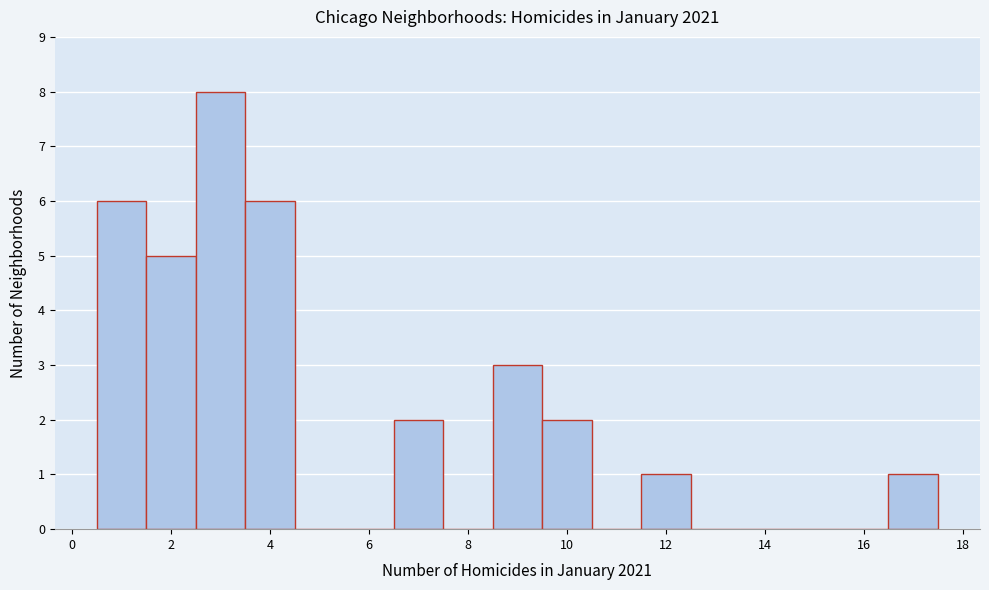

Reading left to right, transcribe this chart: for each bar, give the range it covers on the x-axis and its height. Neither the bar edges nor the heights are printed on the chart, so give them approximately, as read against the axes.

0.5 to 1.5: 6
1.5 to 2.5: 5
2.5 to 3.5: 8
3.5 to 4.5: 6
4.5 to 5.5: 0
5.5 to 6.5: 0
6.5 to 7.5: 2
7.5 to 8.5: 0
8.5 to 9.5: 3
9.5 to 10.5: 2
10.5 to 11.5: 0
11.5 to 12.5: 1
12.5 to 13.5: 0
13.5 to 14.5: 0
14.5 to 15.5: 0
15.5 to 16.5: 0
16.5 to 17.5: 1